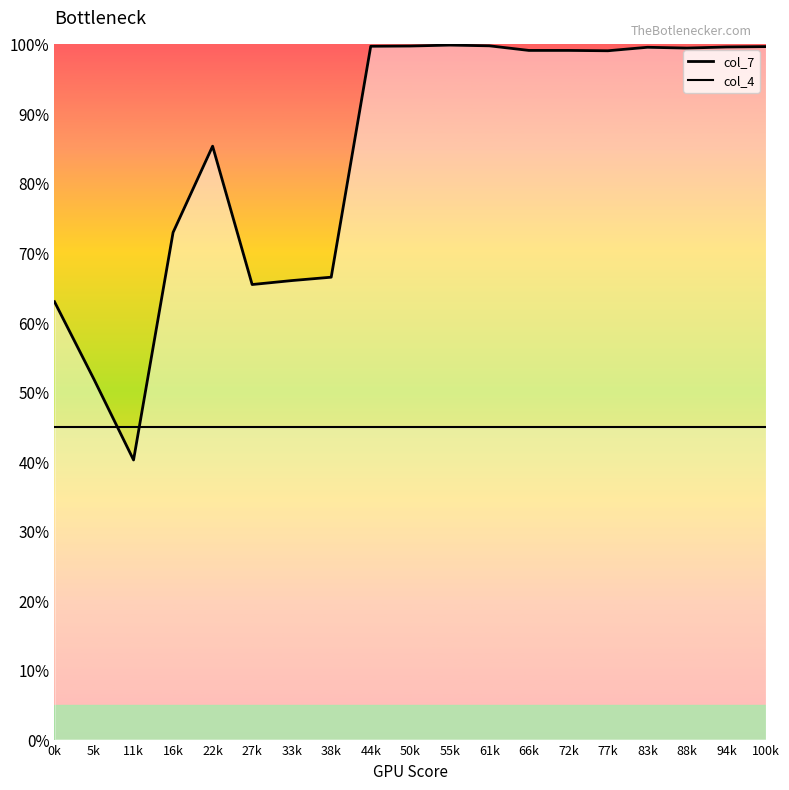

After their last crossing, which series has the higher values: col_4 or col_7?

col_7